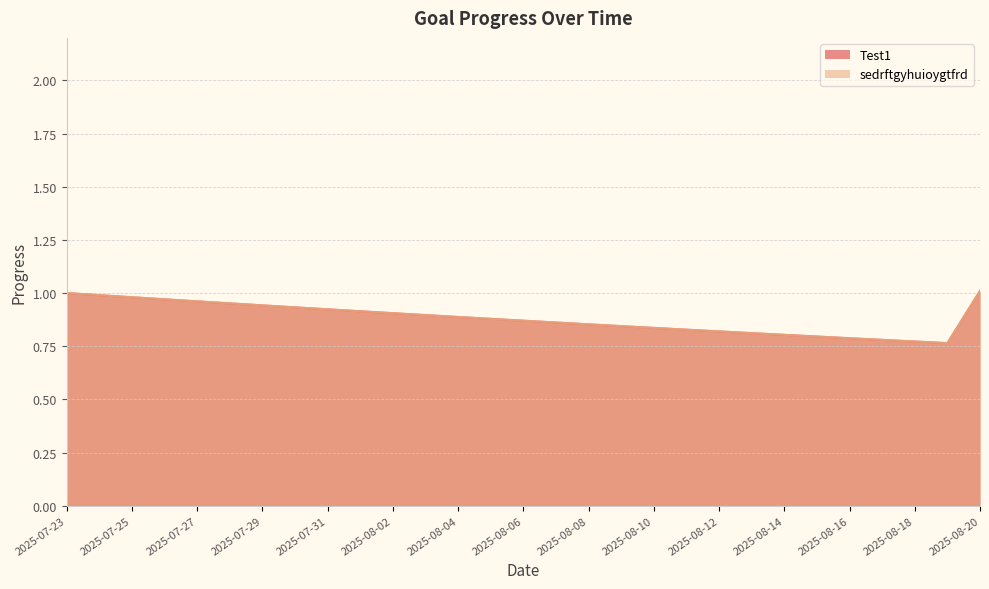

The value of Test1 at 2025-07-27 is 1.0. True or false?

True